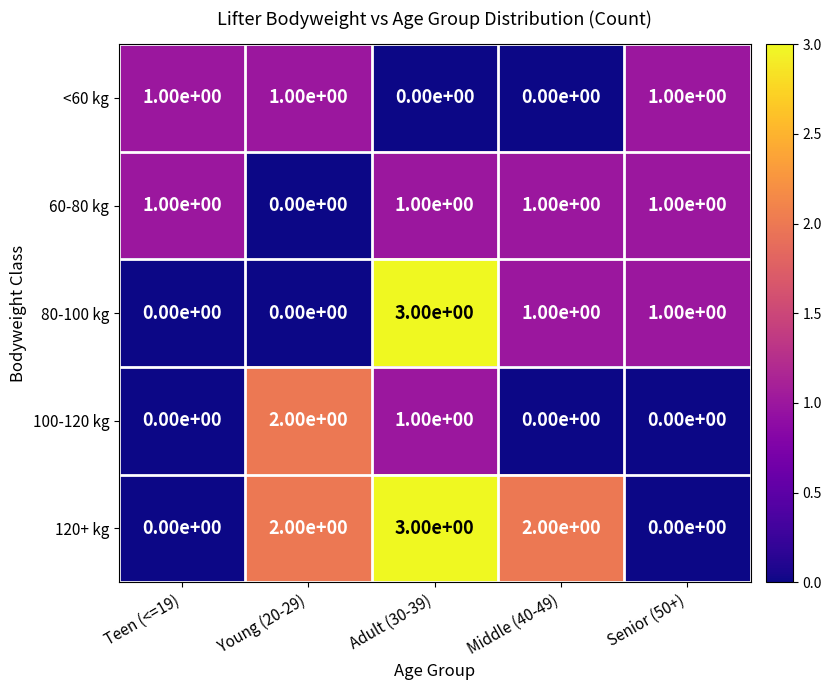

True or false: <60 kg has a value of 0 at Adult (30-39).

True